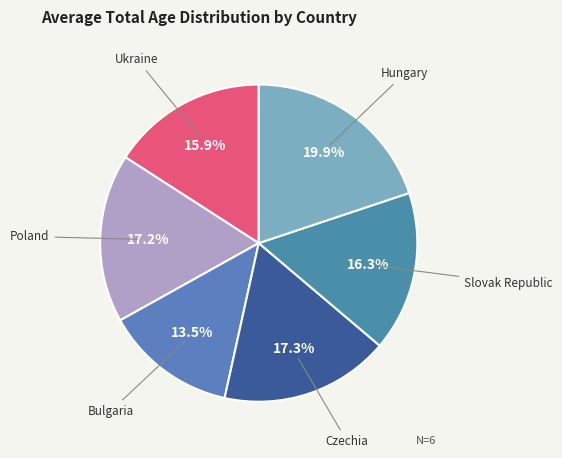

Combined, what portion of the pie is Slovak Republic and Ukraine?

32.2%